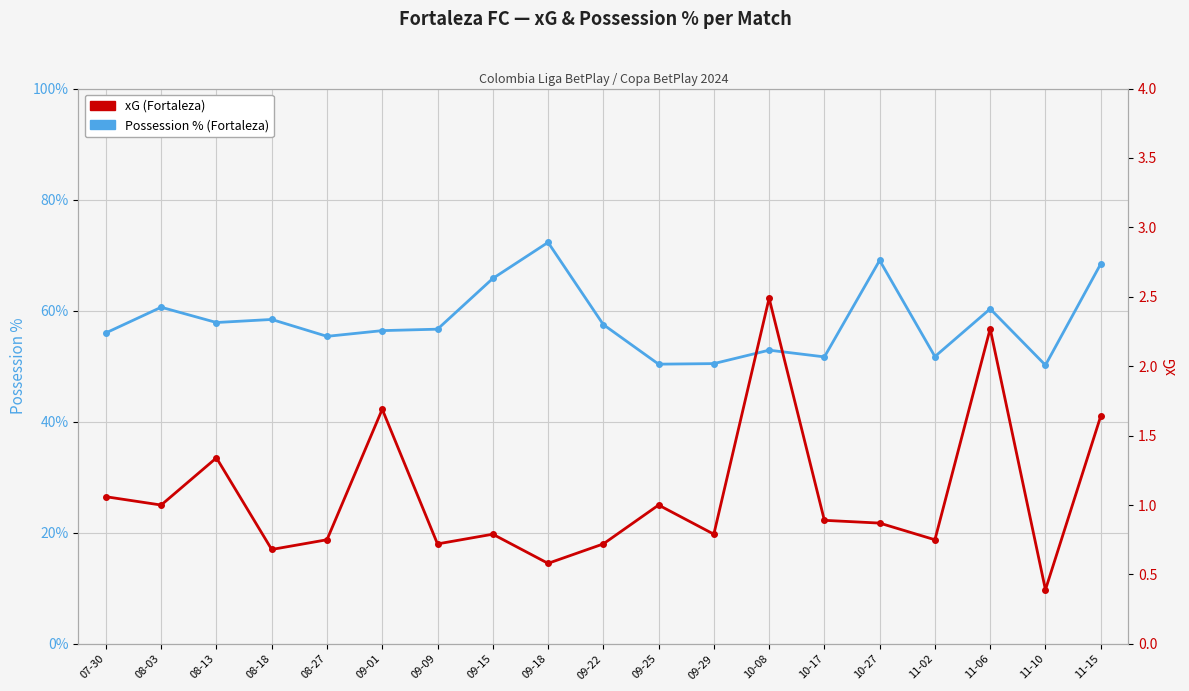

What is the approximate value of Possession % (Fortaleza) at 09-01?

56.4